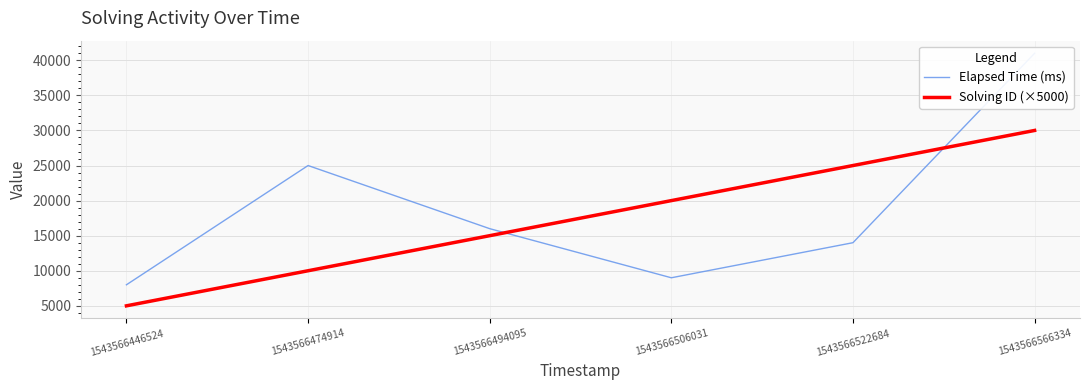

Rank the categories by Elapsed Time (ms) value from highest to lowest.

1543566566334, 1543566474914, 1543566494095, 1543566522684, 1543566506031, 1543566446524